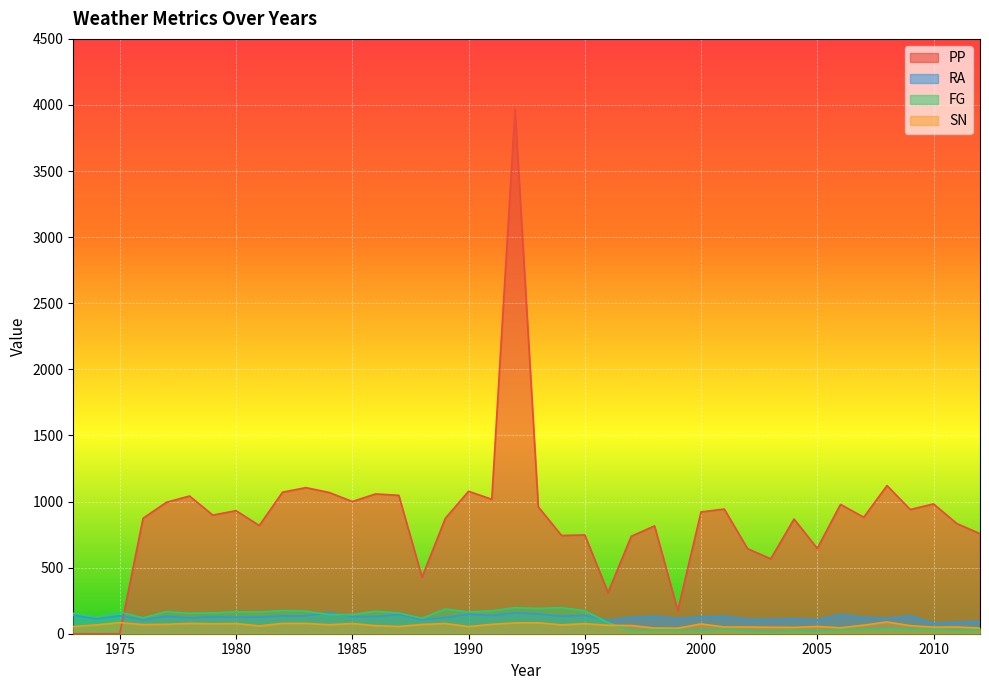

Is it true that FG equals 157.0 at 1987?

True